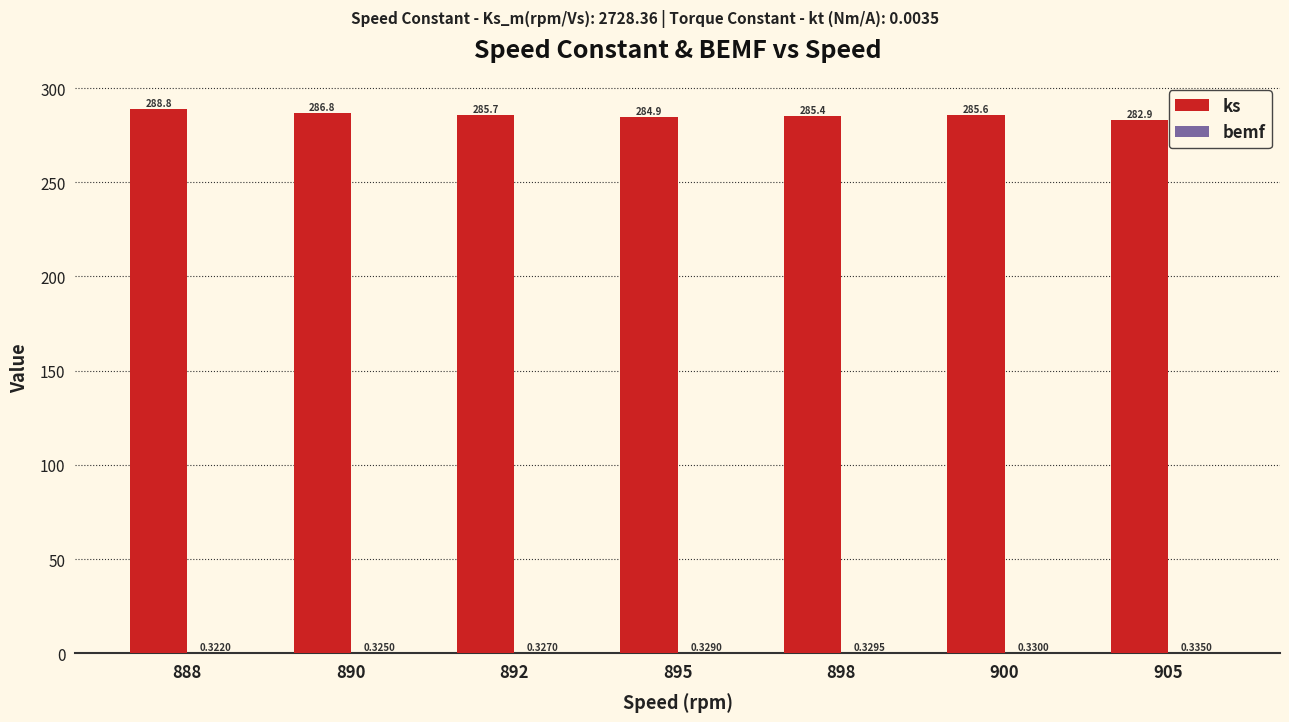

Which series changed the most between 890 and 895?

ks